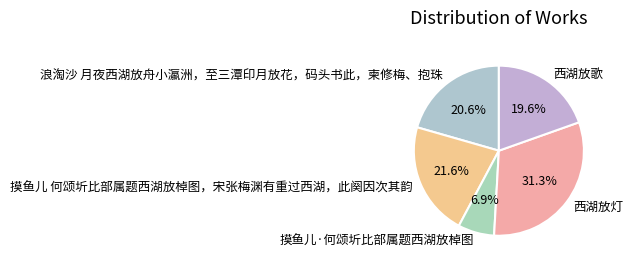

Does 摸鱼儿 何颂圻比部属题西湖放棹图，宋张梅渊有重过西湖，此阕因次其韵 account for over 50% of the chart?

No